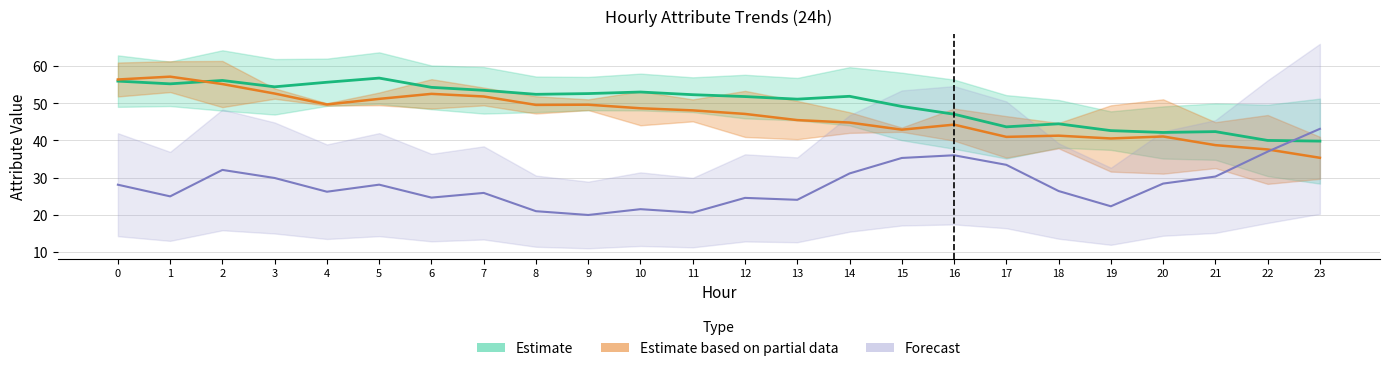

How many series are shown in this chart?

3